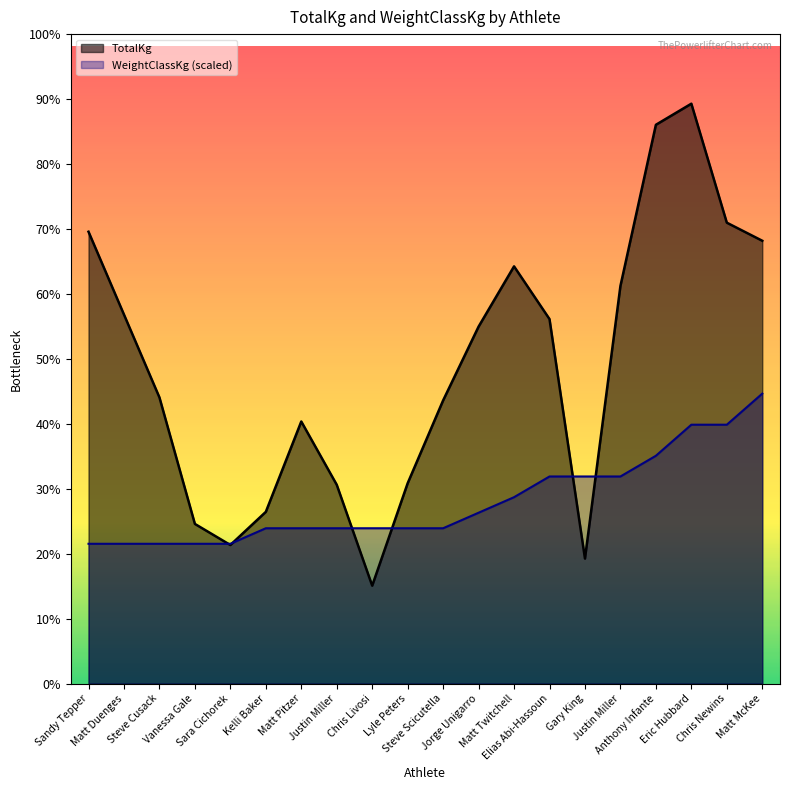

What is the smallest value displayed?

147.4